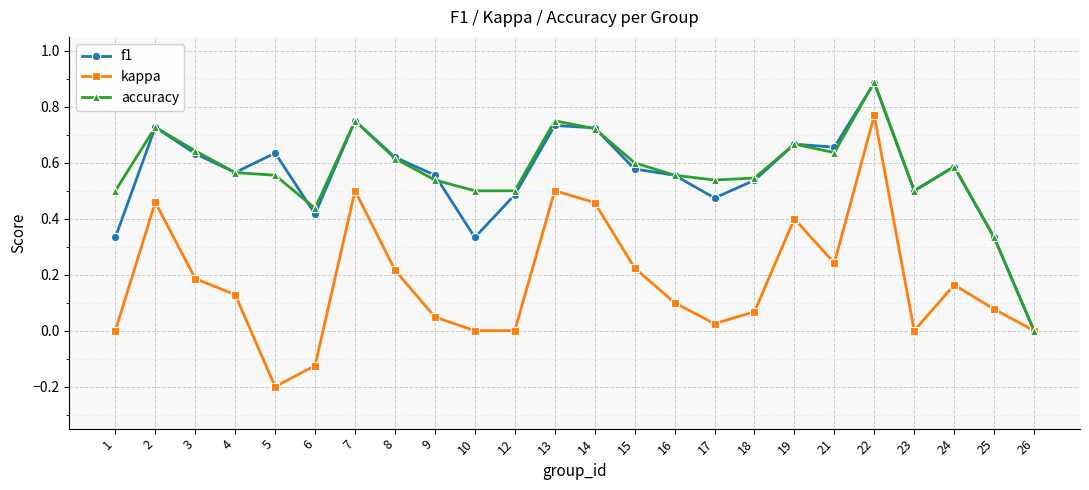

In kappa, how many points are higher than both neighbors (excluding endpoints)?

6